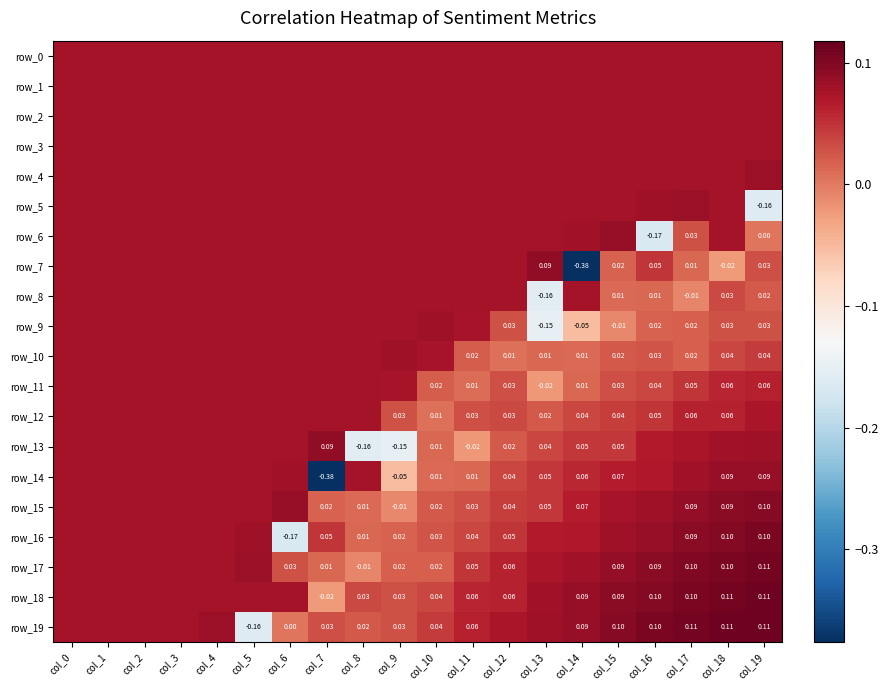

Is it true that row_18 equals 0.1 at col_13?

True